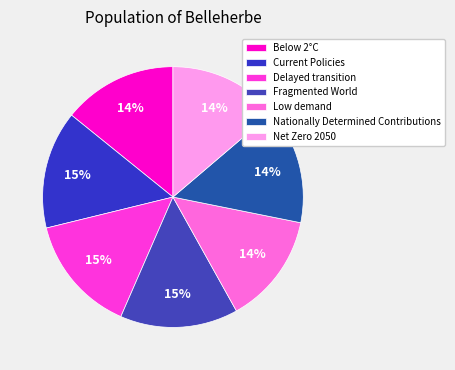

To the nearest percent, what is the difference between the Net Zero 2050 and Current Policies slice percentages?

1%